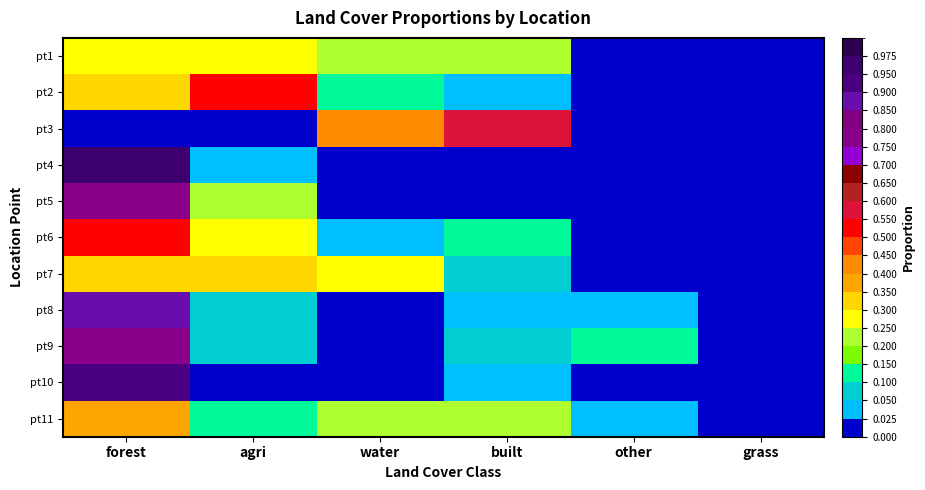

What is the maximum value shown in the chart?

1.0